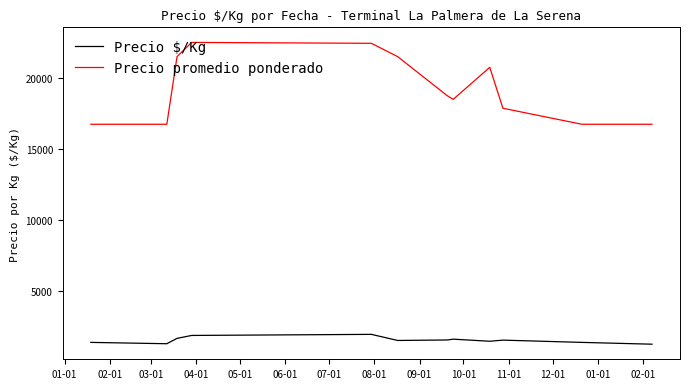

Rank the series by their maximum value, from lowest to highest.

Precio $/Kg, Precio promedio ponderado